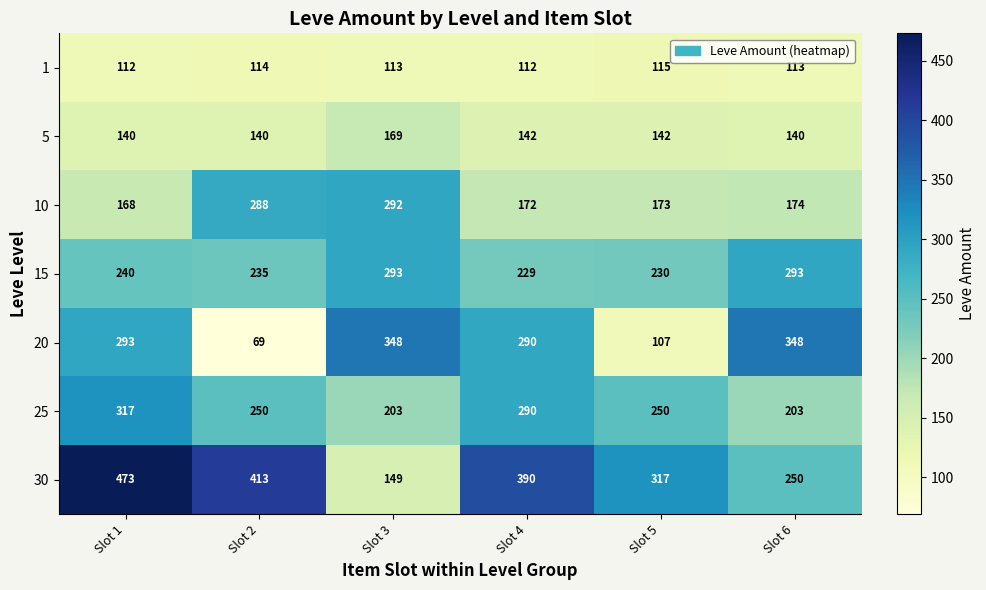

At which label is 20 closest to 208?

Slot 4